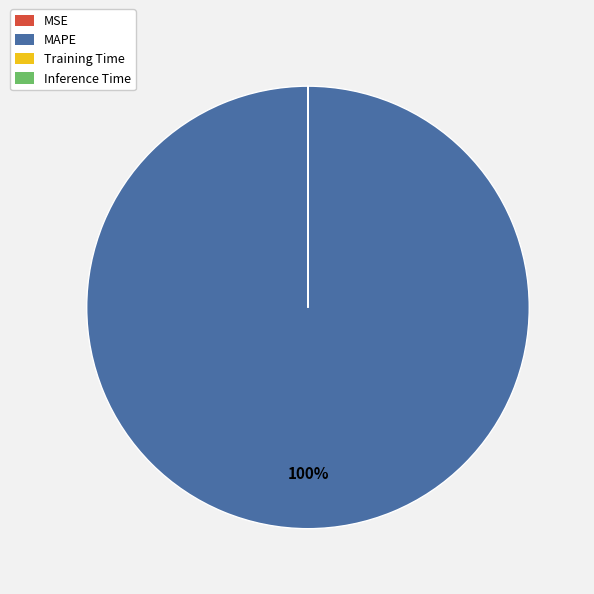

What percentage is the MAPE slice, to the nearest percent?

100%